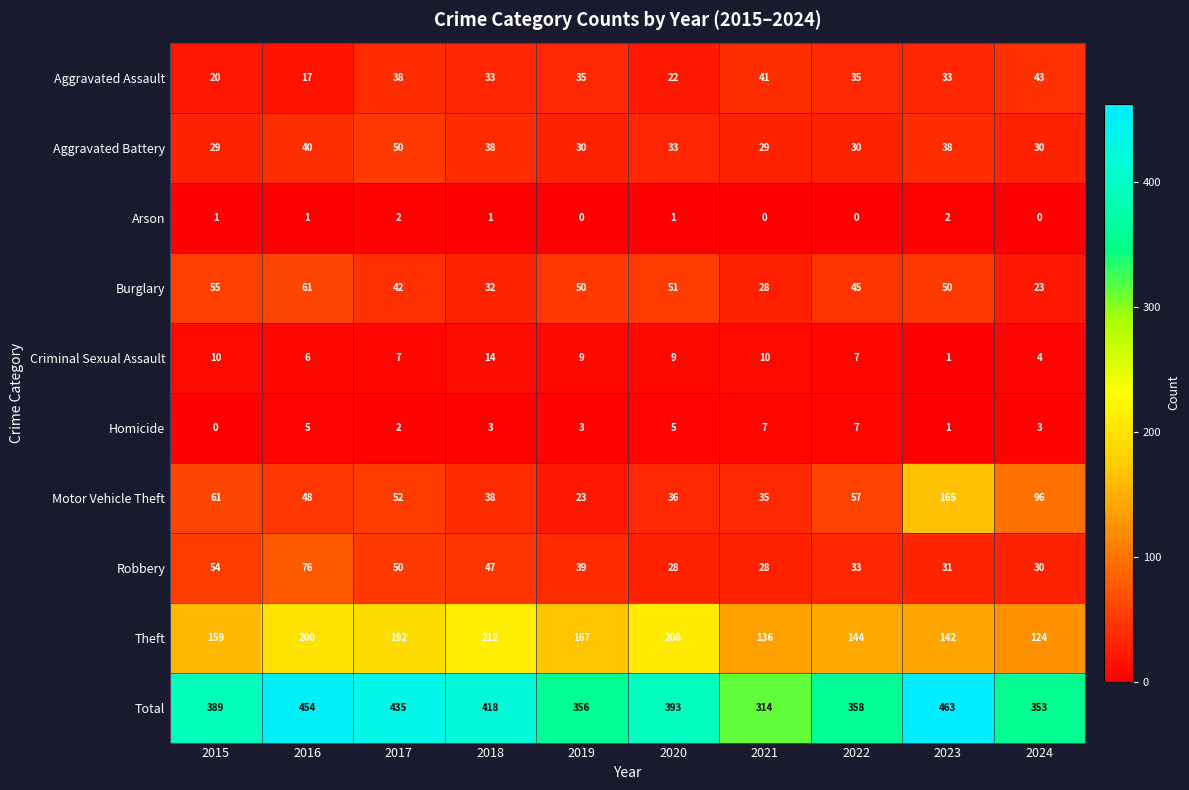

What is the difference between the Homicide values at 2022 and 2019?

4